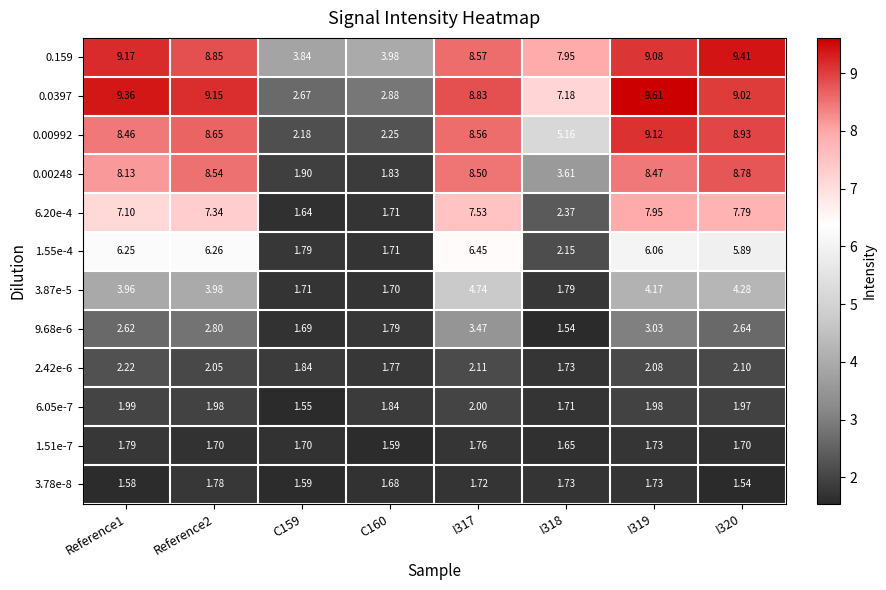

Is the value of 6.20e-4 at Reference1 greater than the value of 3.78e-8 at Reference2?

Yes